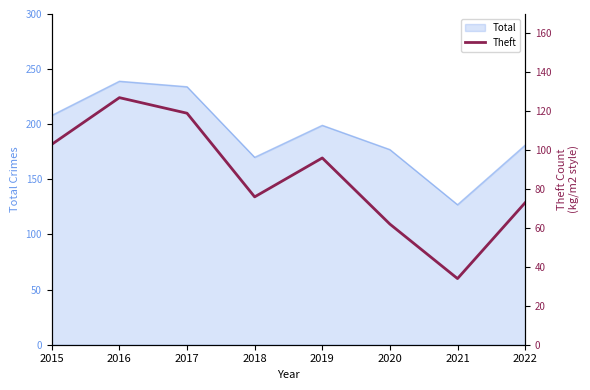

What is the value of the 7th point from the left?

34